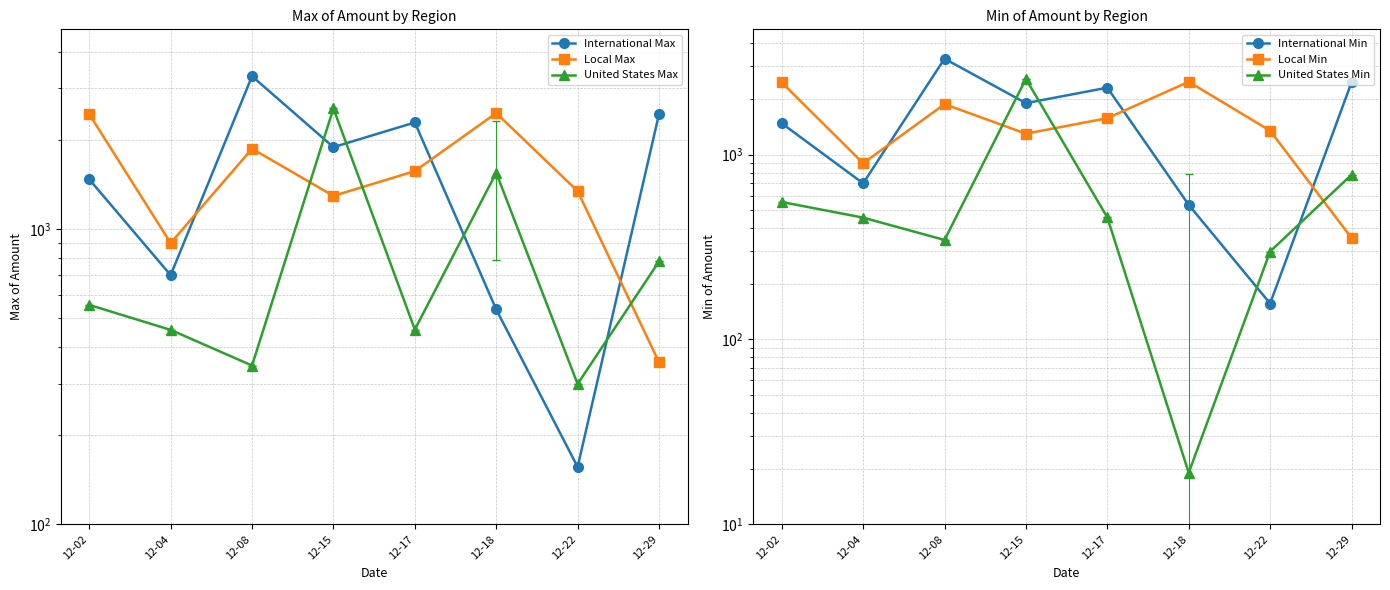

The value of Local Min at 12-15 is 1297.3. True or false?

True